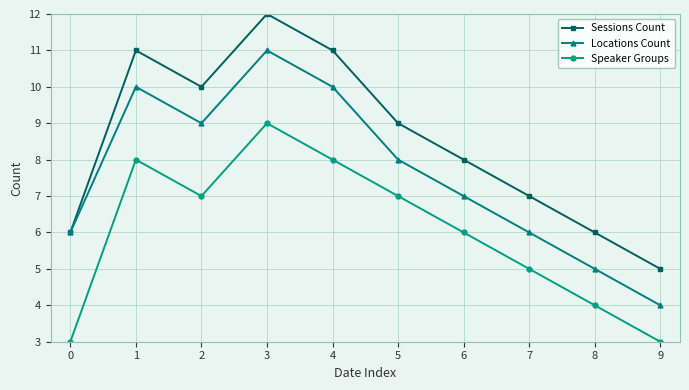

Between 0 and 9, which series saw the biggest shift?

Locations Count